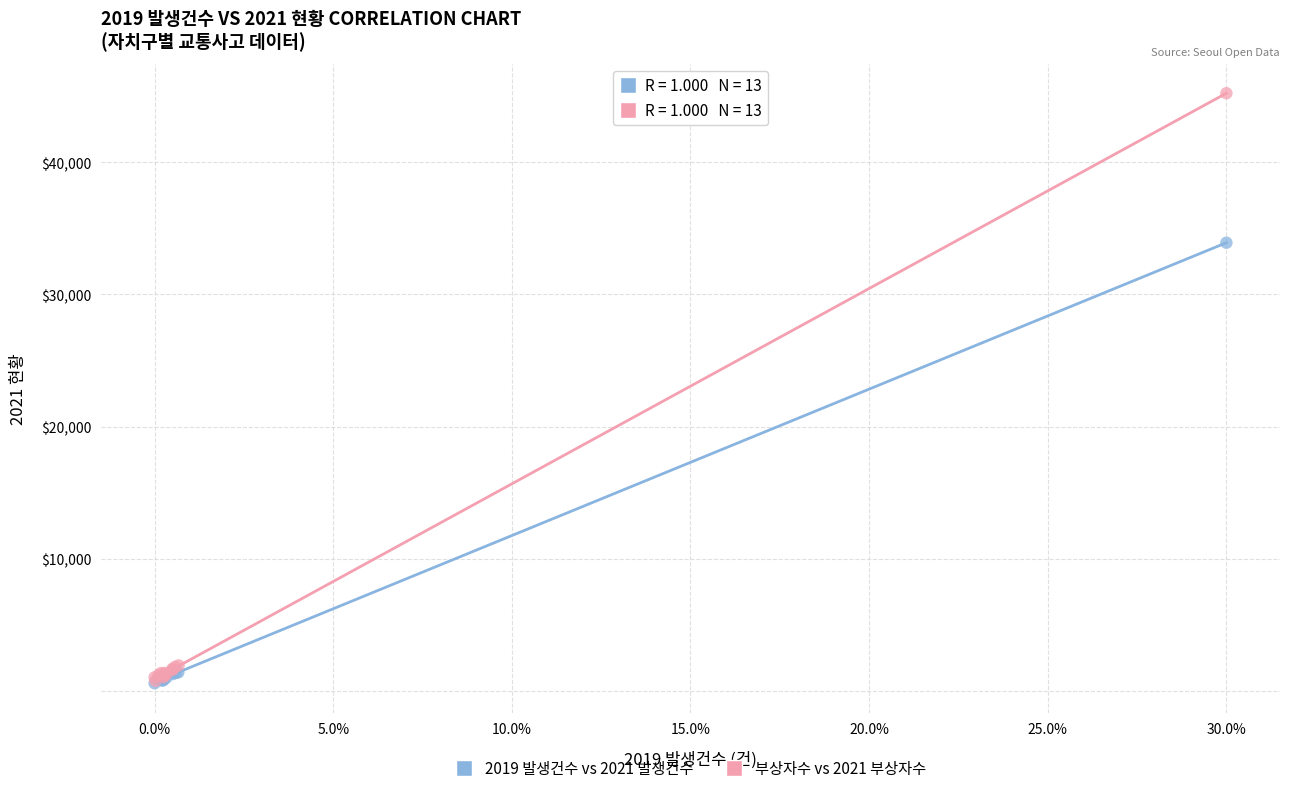

Which series has the widest spread of Y values?

부상자수 vs 2021 부상자수